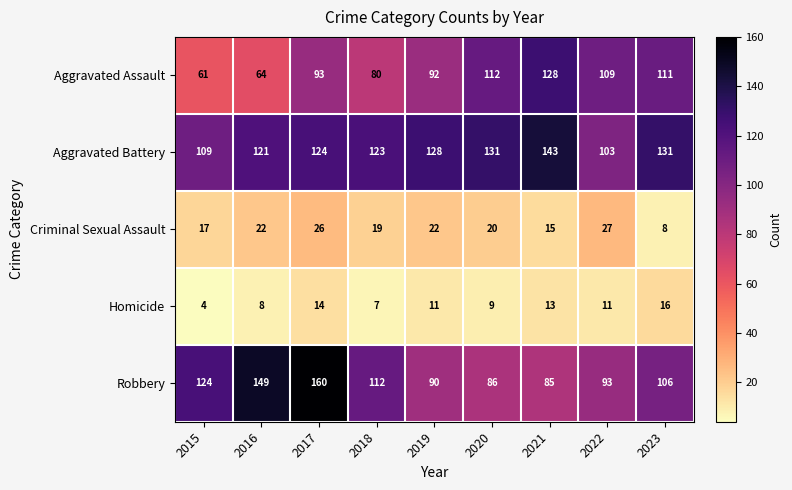

What is the difference between the maximum and minimum values in the Homicide series?

12